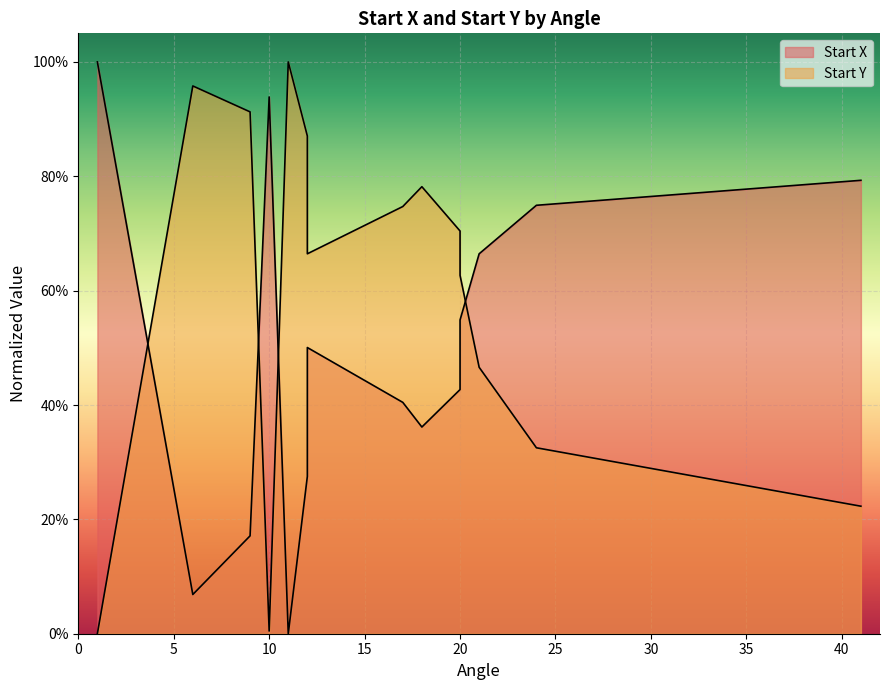

List the series in order of their peak value, highest first.

Start X, Start Y